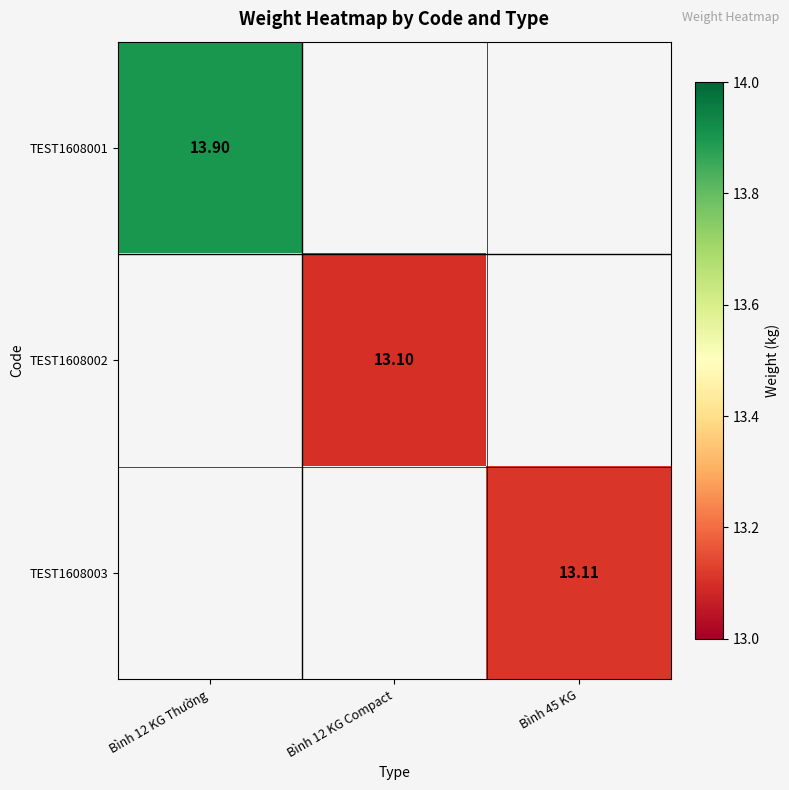

How many series are shown in this chart?

3